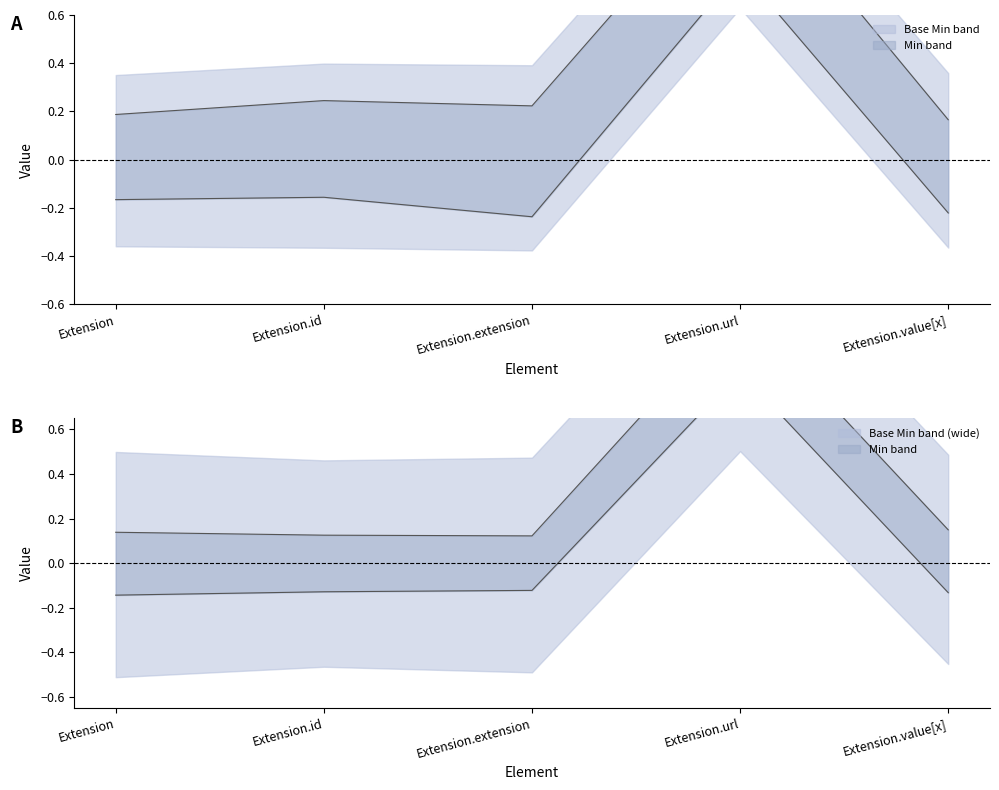

Where does the Min lower series first go above 0?

Extension.url